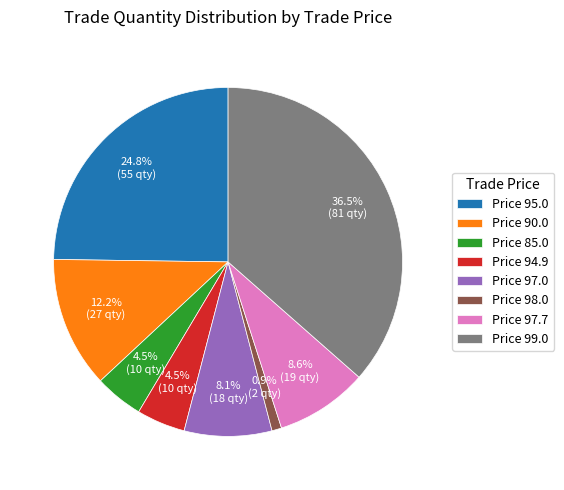

Which slice is the largest?

Price 99.0